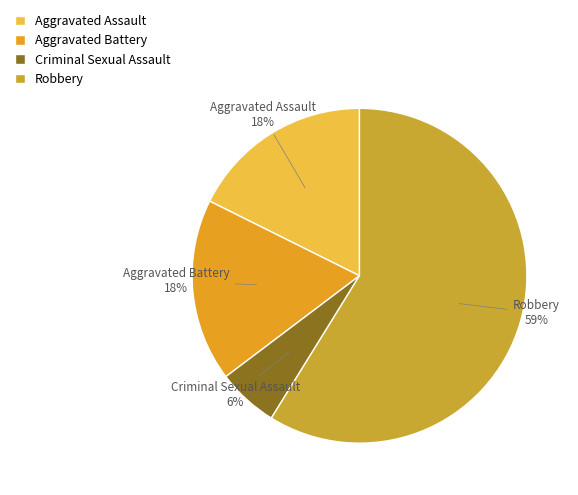

Do Aggravated Assault and Aggravated Battery together represent more than half of the pie?

No